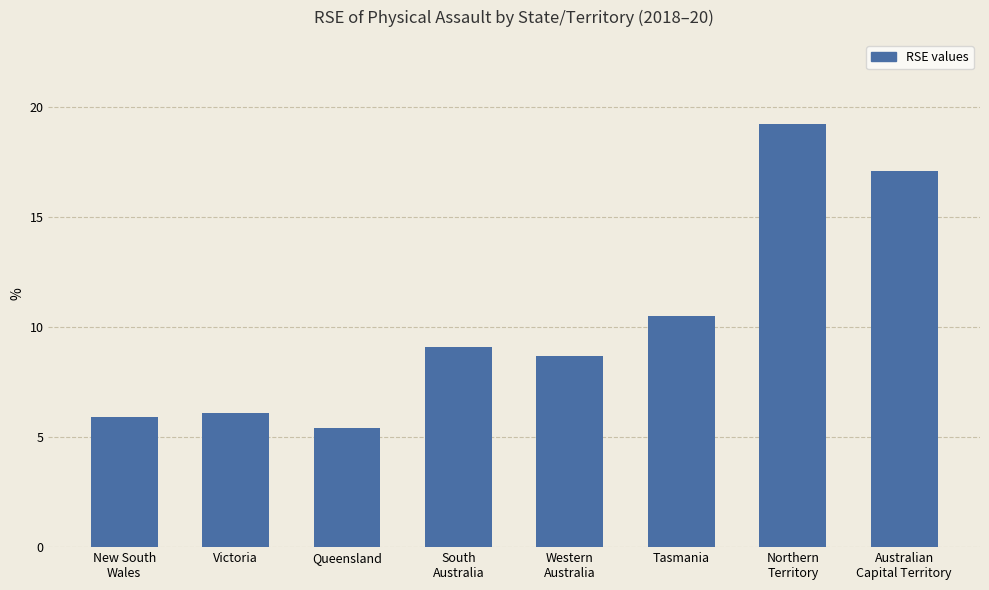

True or false: the data shows 6.8 at Australian
Capital Territory.

False